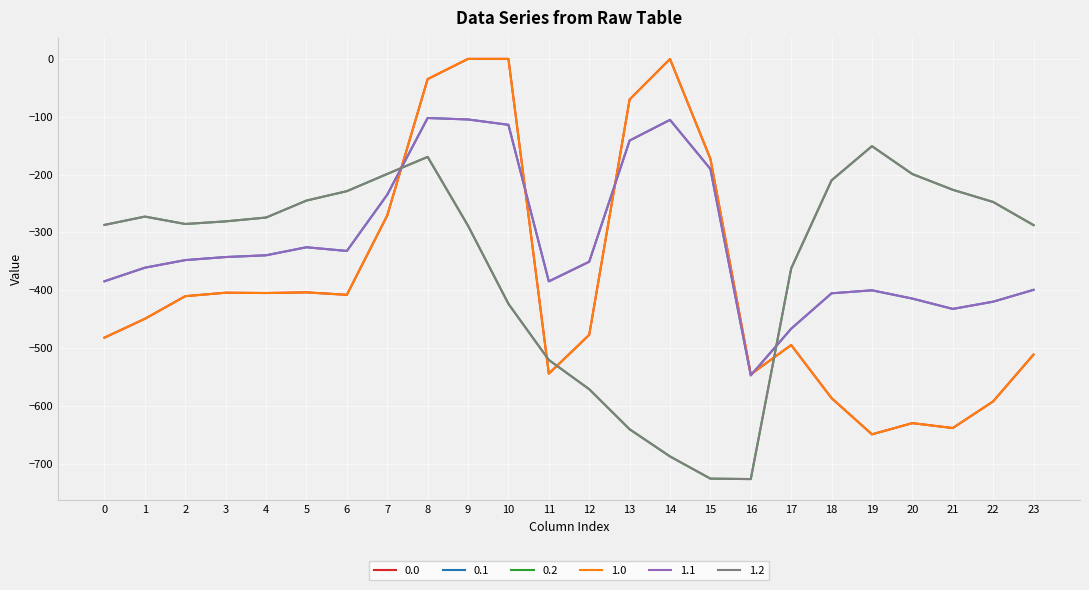

How many lines are shown in the chart?

6